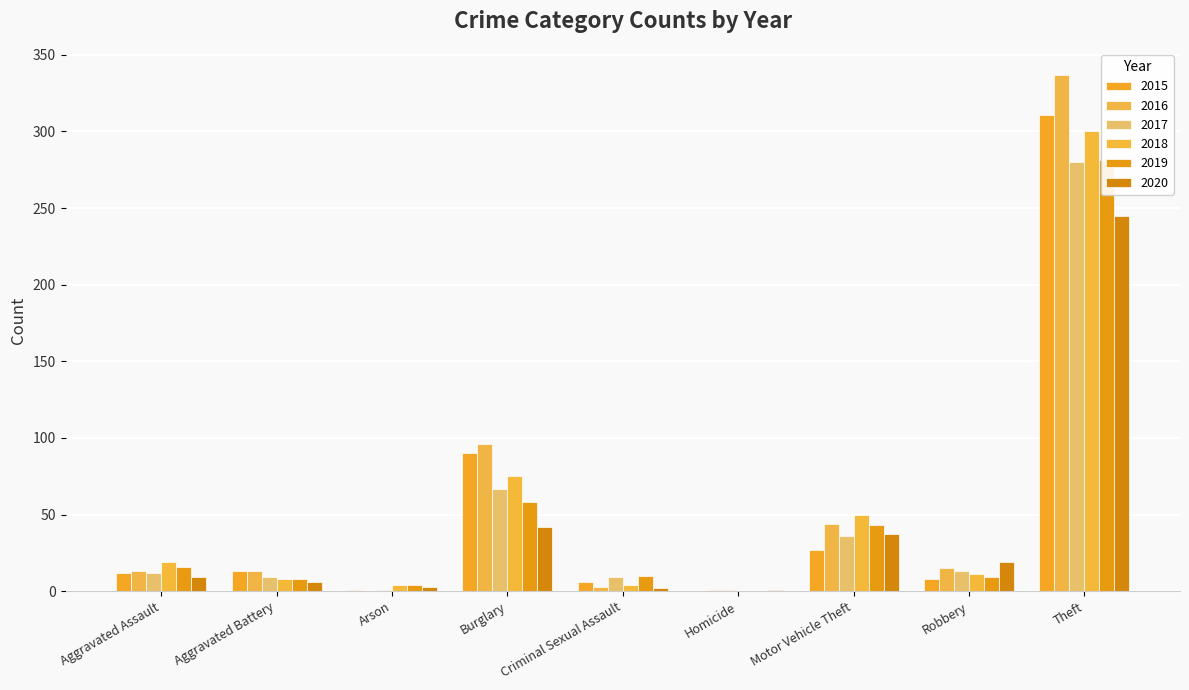

Rank the series at Motor Vehicle Theft from lowest to highest value.

2015, 2017, 2020, 2019, 2016, 2018